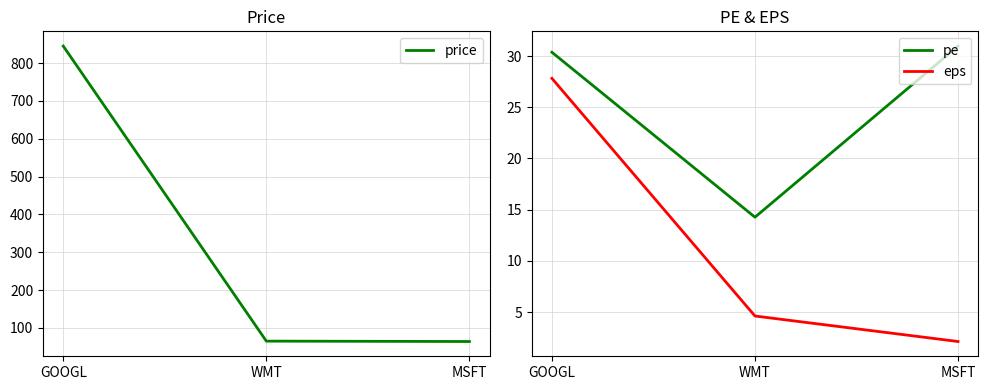

The eps series shows 2.2 at WMT. True or false?

False